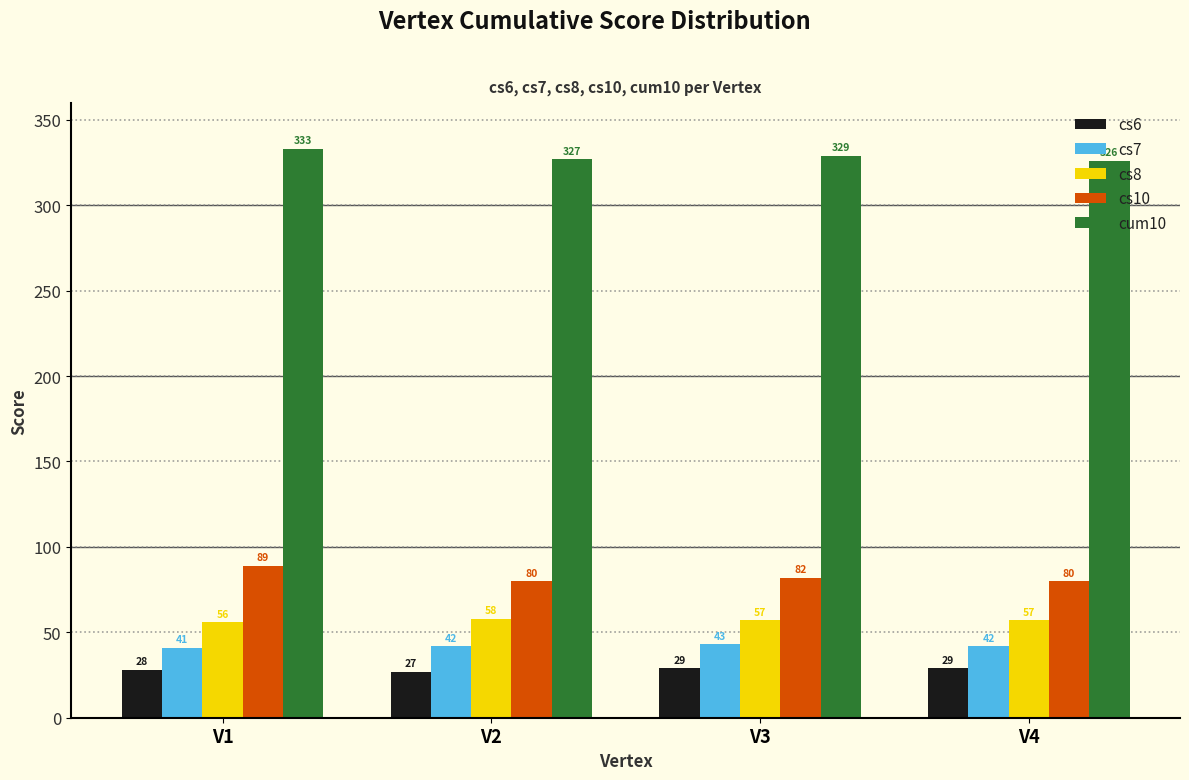

What are all the series names shown in the legend?

cs6, cs7, cs8, cs10, cum10